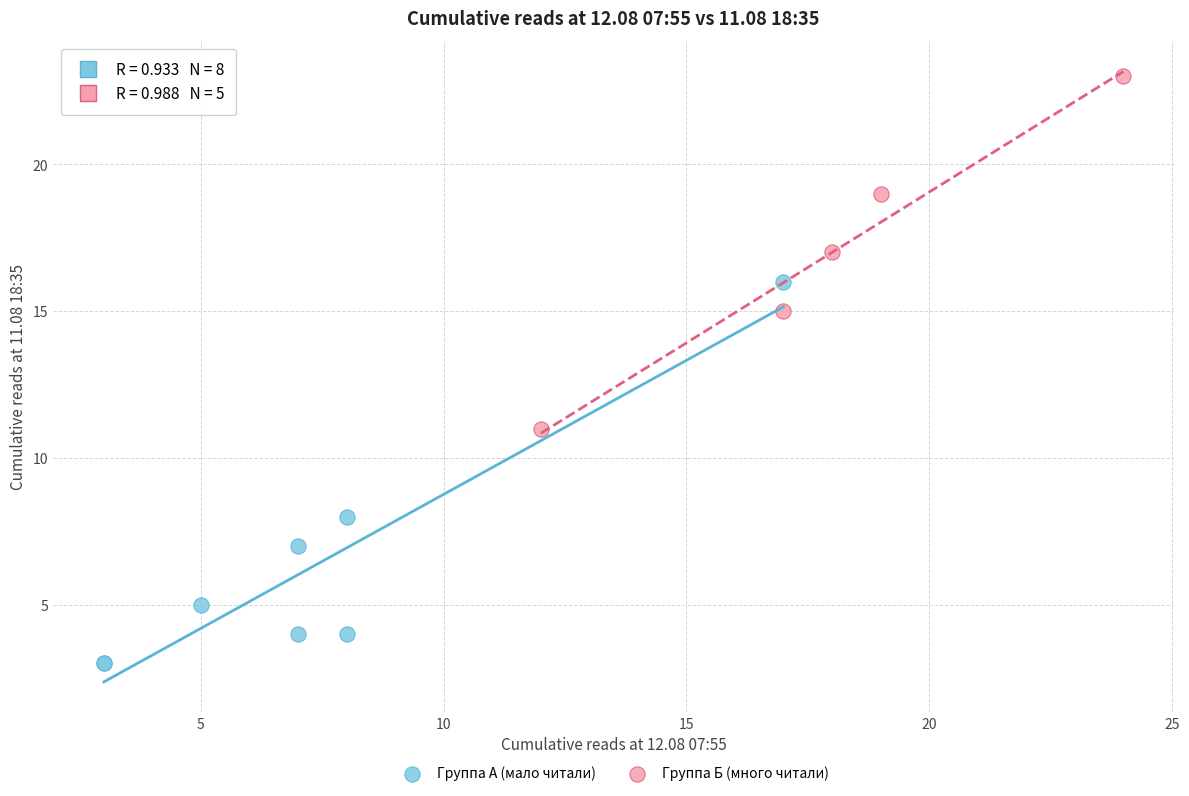

Which series reaches the maximum Y coordinate?

Группа Б (много читали)